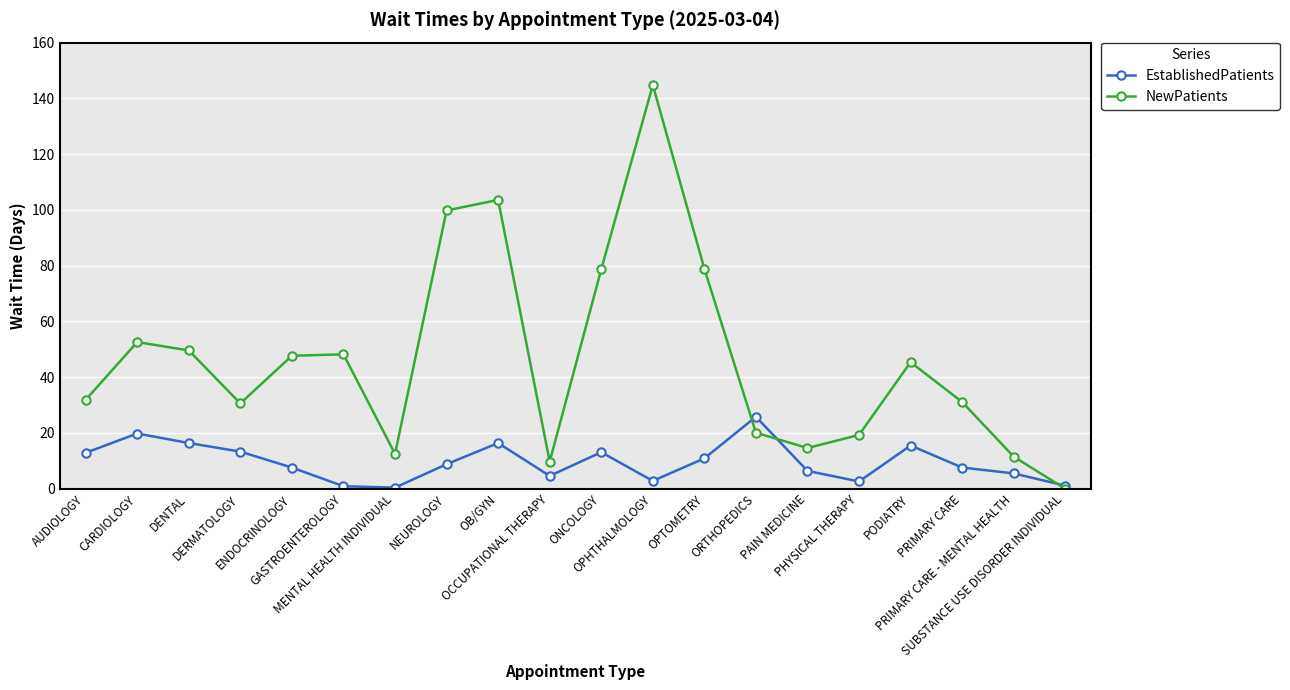

At which category does NewPatients reach its first local peak?

CARDIOLOGY